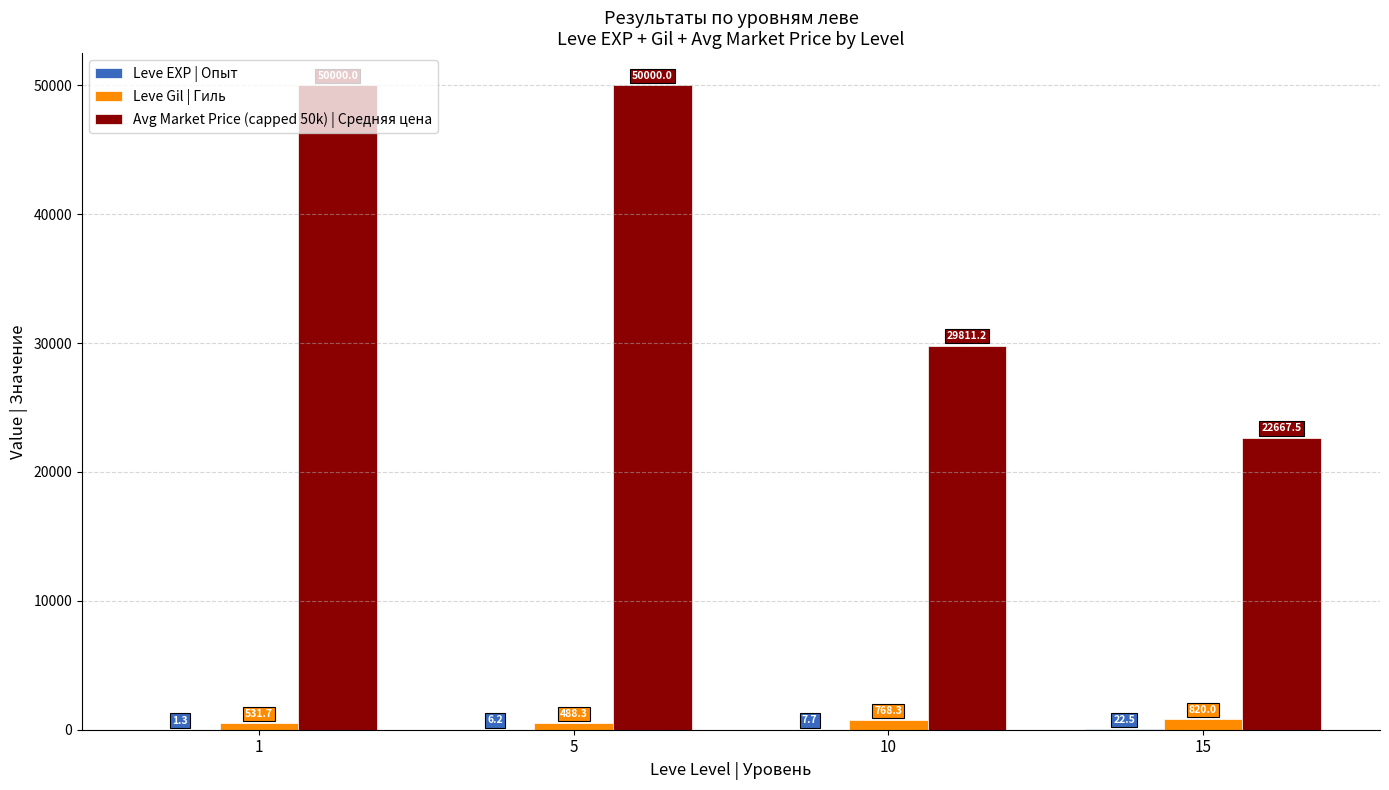

What is the total value across all series at 10?

30587.2